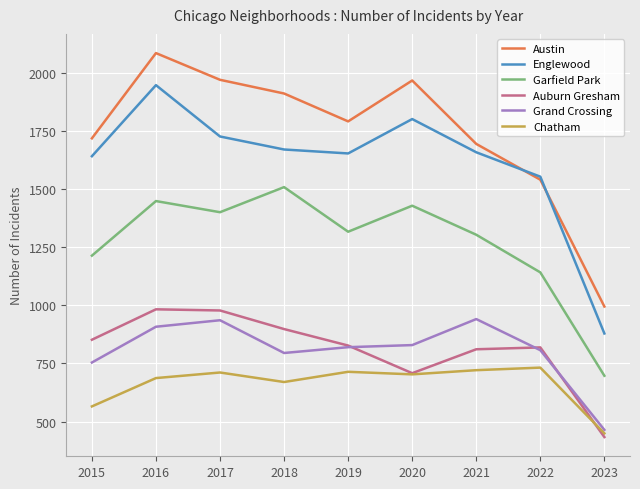

Read the Garfield Park value at 2020.

1429